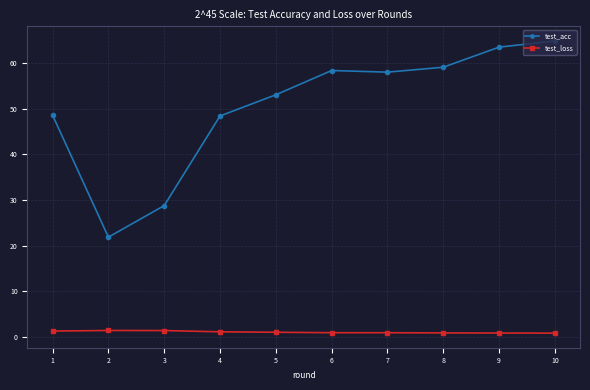

True or false: test_acc and test_loss intersect in this chart.

False